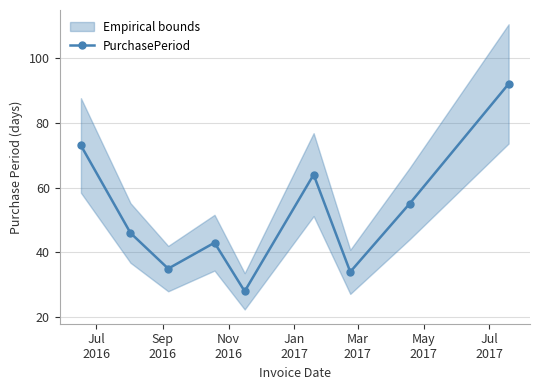

What is the highest value of the PurchasePeriod series?

92